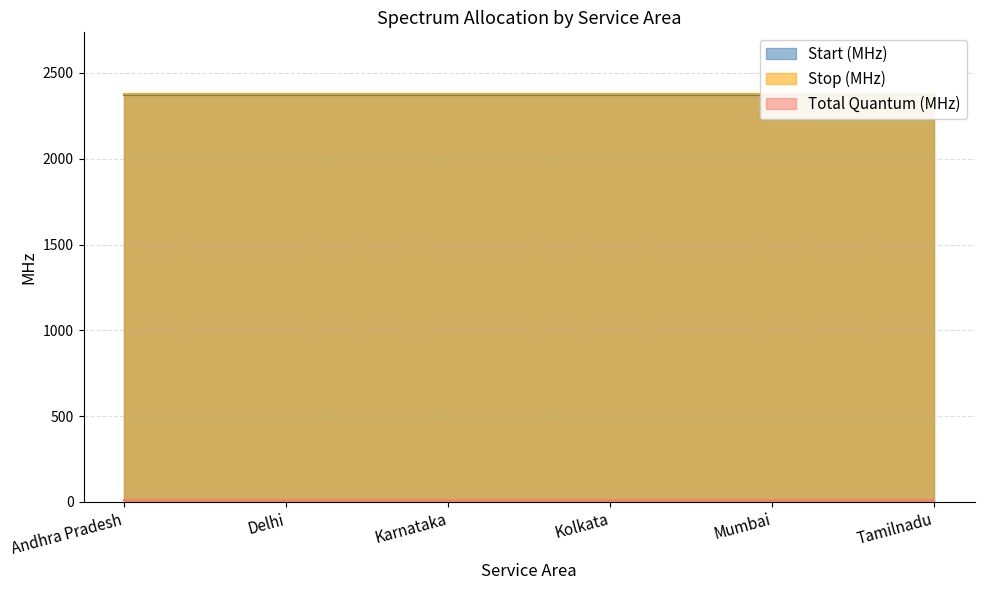

True or false: Stop (MHz) has more than 0 points higher than both neighbors.

False